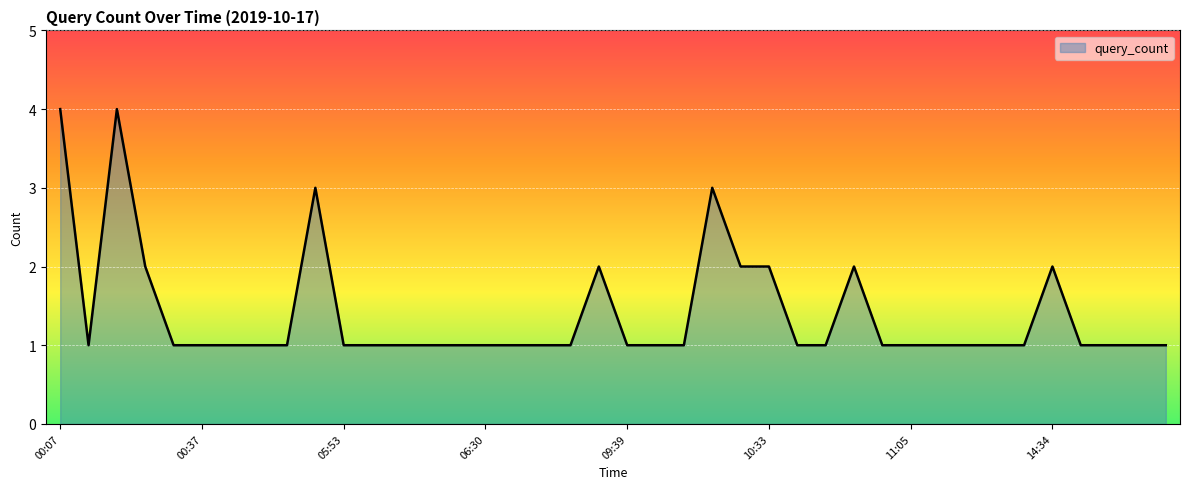

What is the difference between the maximum and minimum values?

3